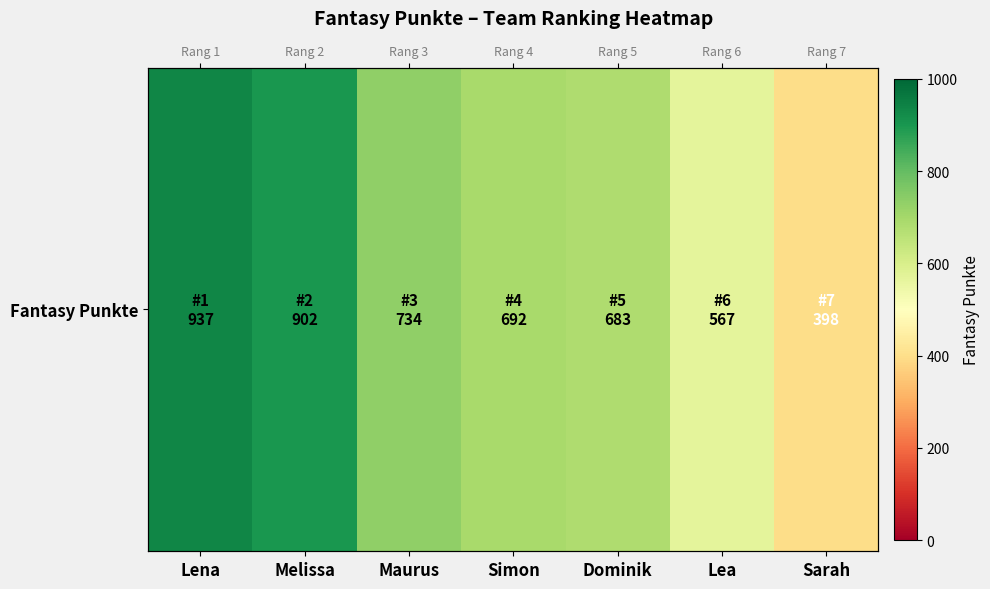

What is the sum of all values?

4913